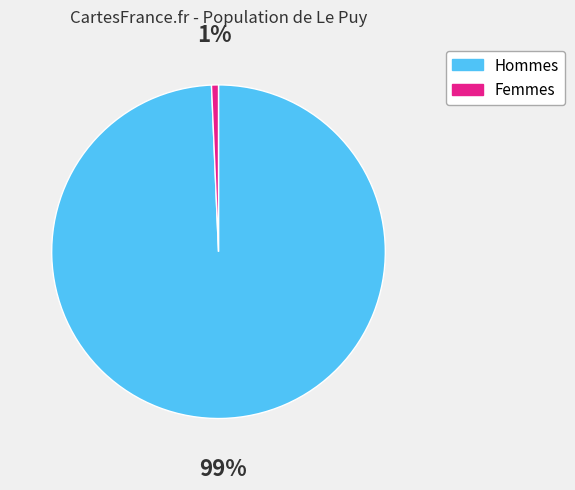

Which category has the biggest portion of the pie?

Hommes